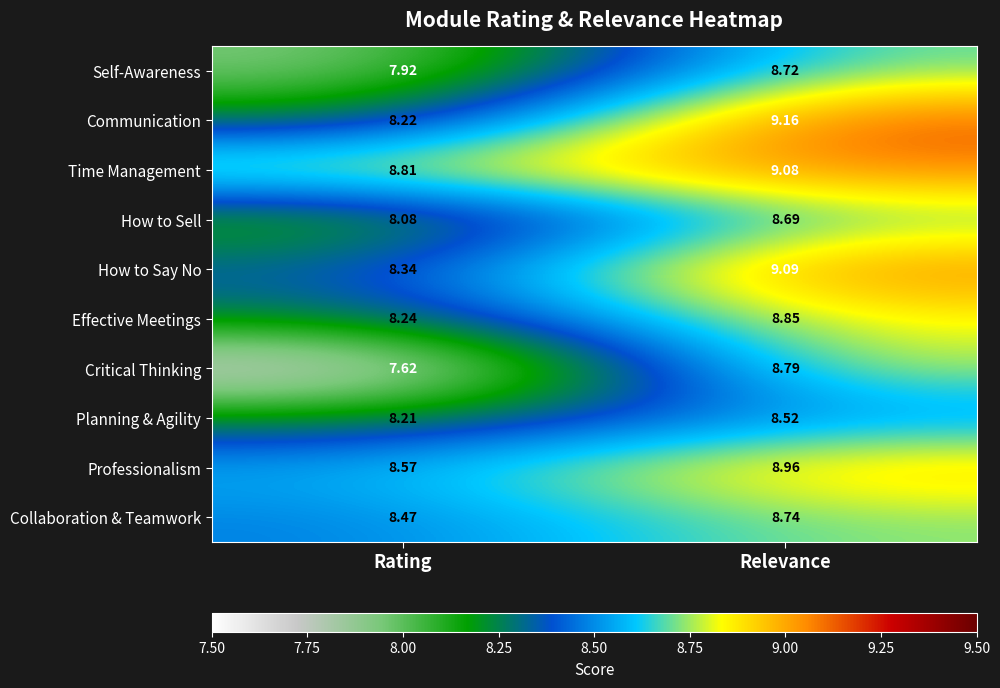

Which series changed the most between Rating and Relevance?

Critical Thinking